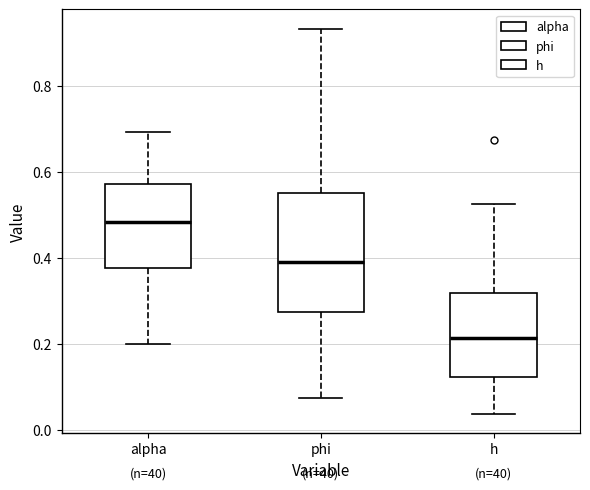

Which box has the lowest median line?

h